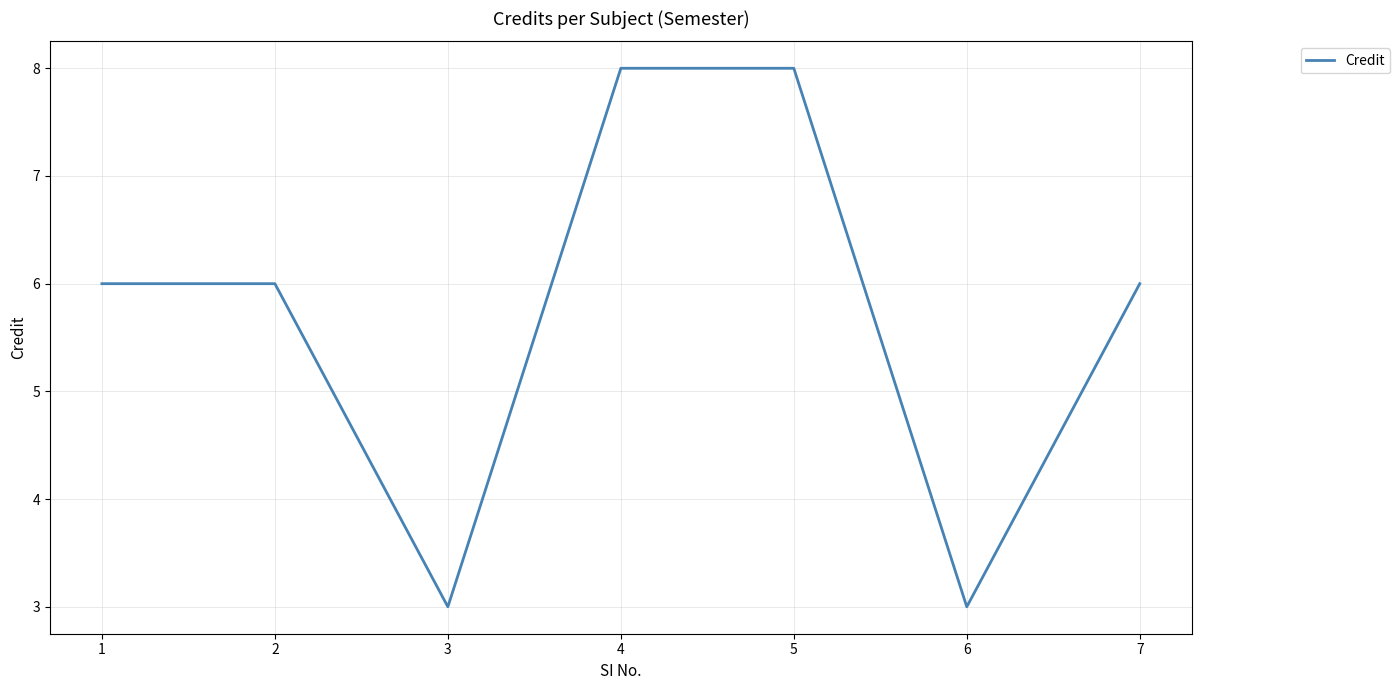

Reading left to right, list all the values displayed in this chart.

1=6	2=6	3=3	4=8	5=8	6=3	7=6